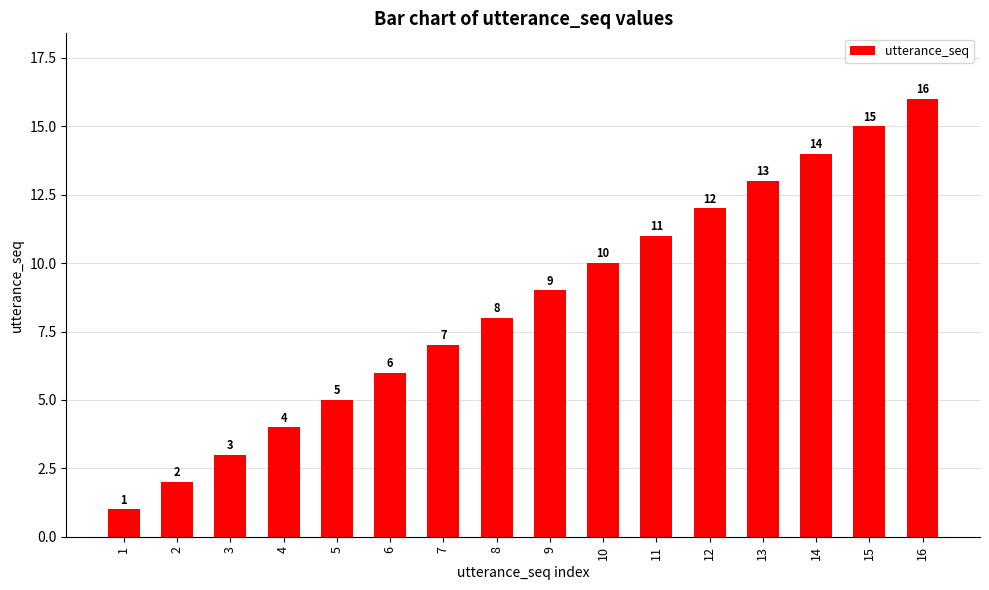

List the labels in order of value, smallest first.

1, 2, 3, 4, 5, 6, 7, 8, 9, 10, 11, 12, 13, 14, 15, 16